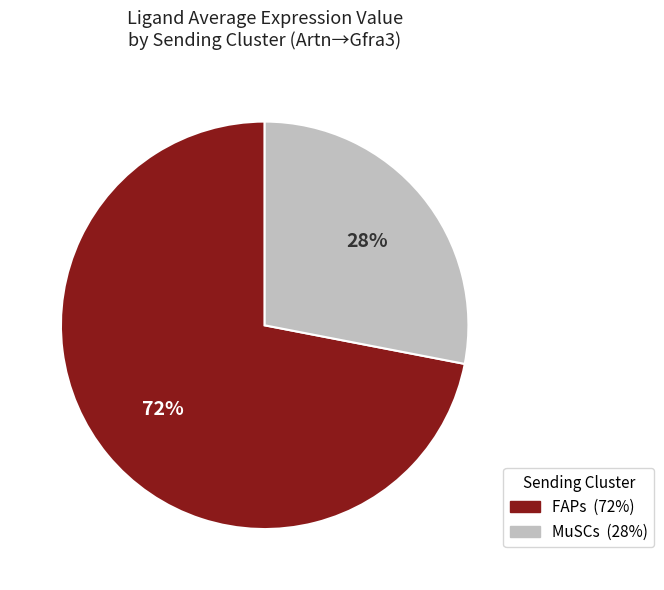

To the nearest percent, what portion does MuSCs represent?

28%